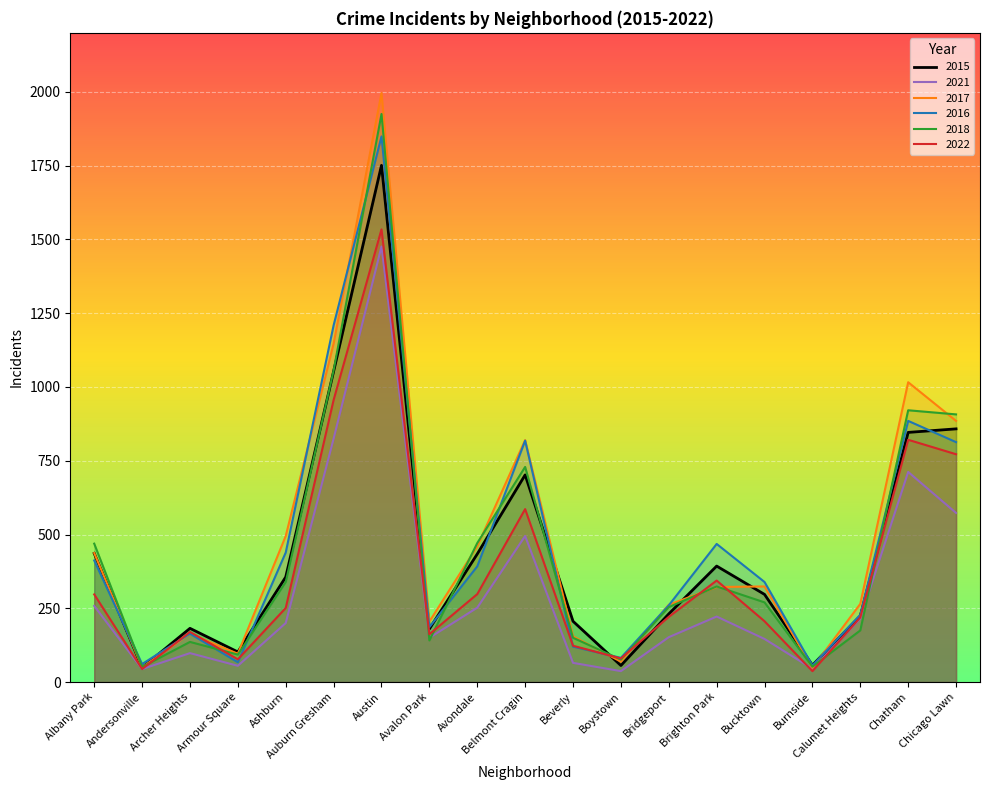

Count the number of categories in the chart.

19